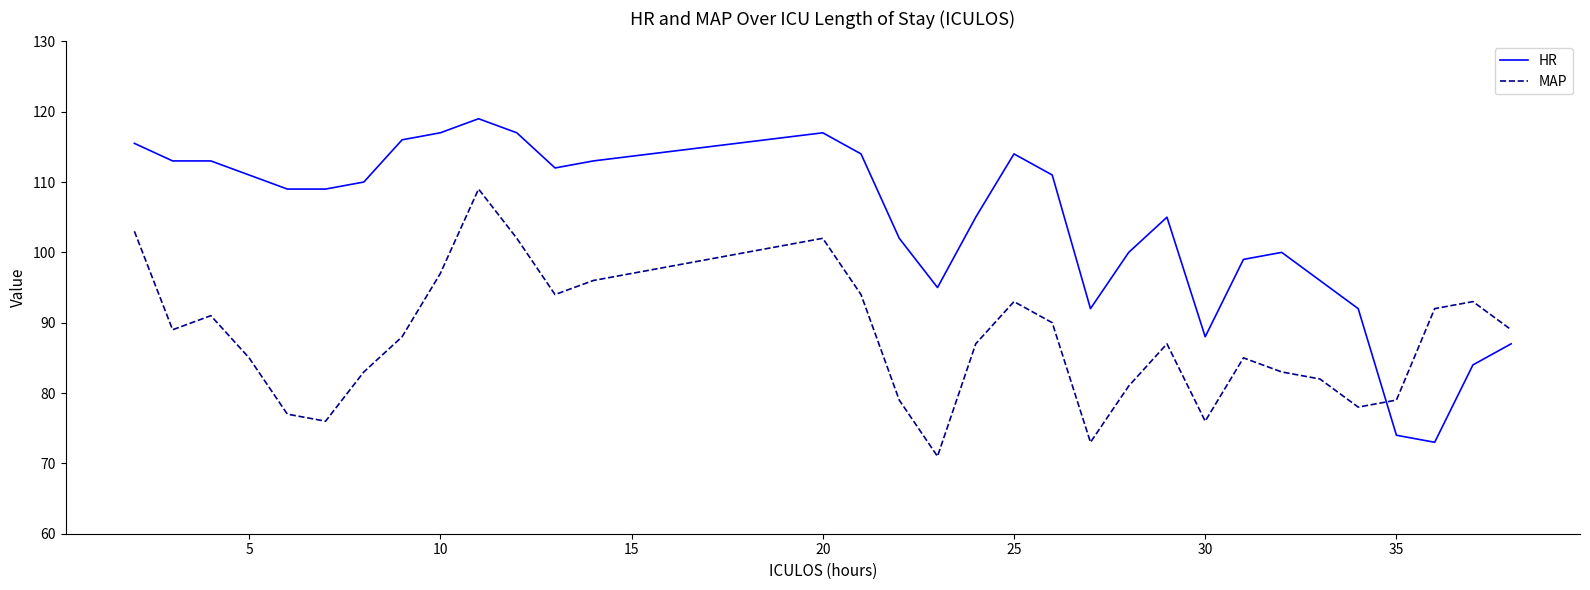

What are all the series names shown in the legend?

HR, MAP